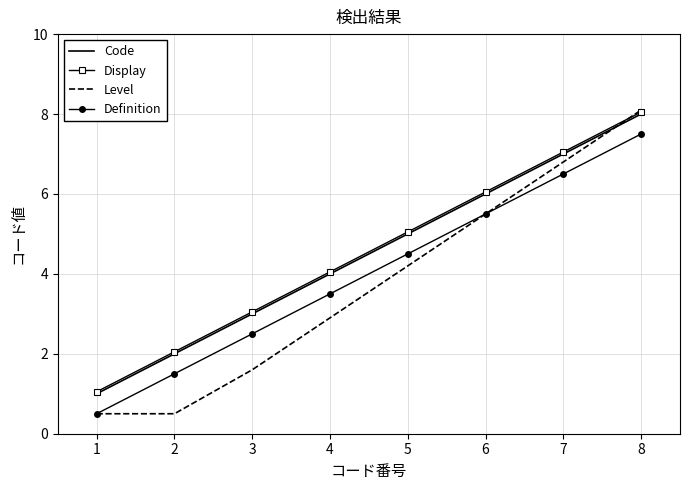

True or false: Code has a value of 3.1 at 7.

False